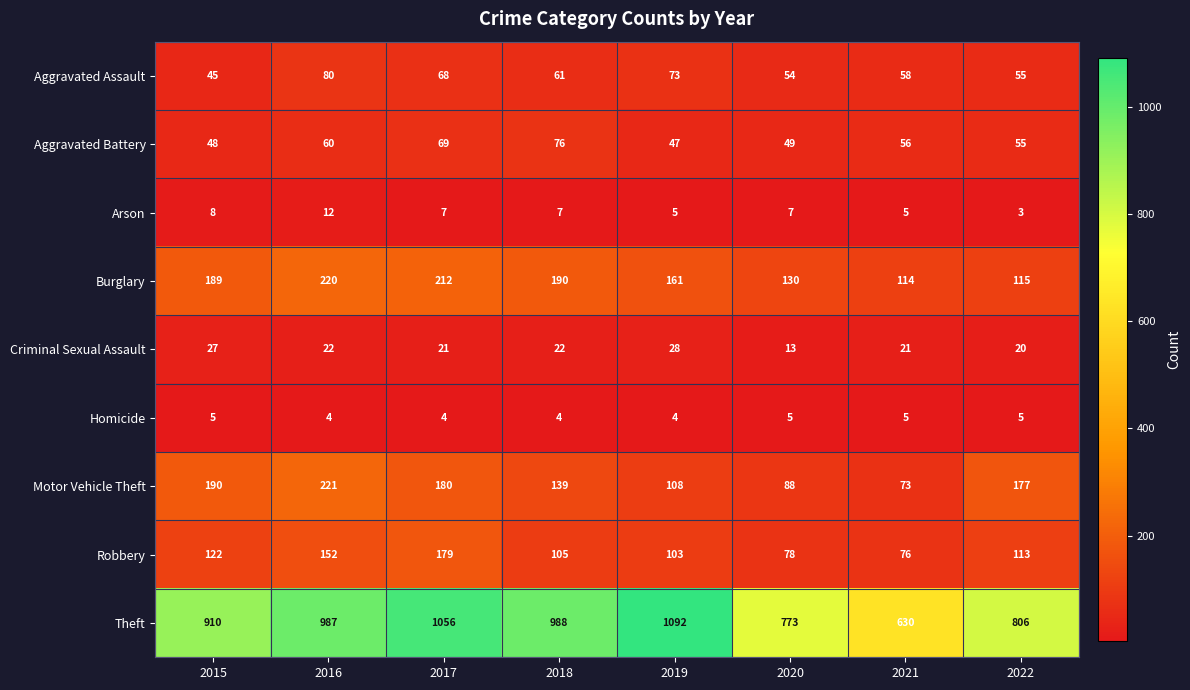

Which series has the widest spread of values?

Theft